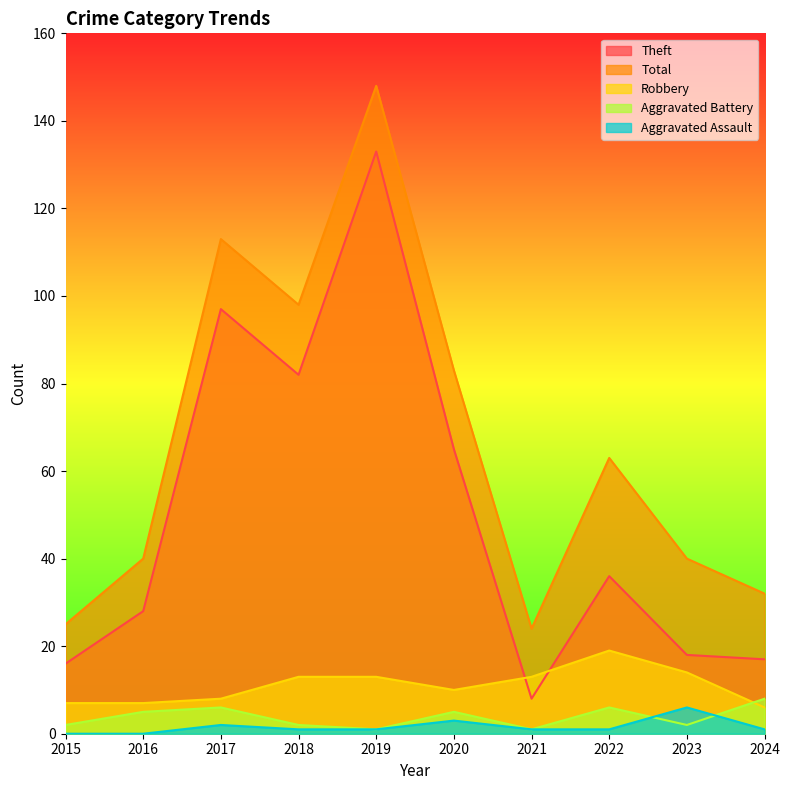

Rank the series by their maximum value, from highest to lowest.

Total, Theft, Robbery, Aggravated Battery, Aggravated Assault